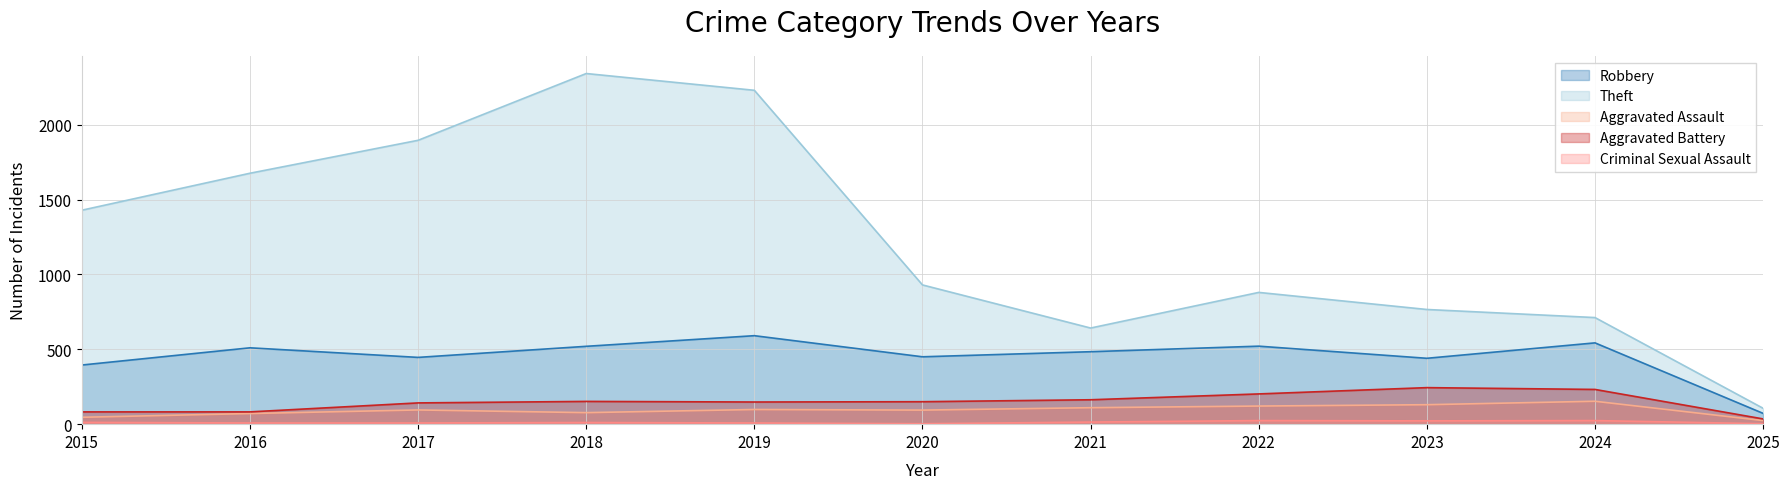

Reading left to right, transcribe all the data shown in this chart.

Robbery: 395	510	446	520	591	450	484	521	440	543	72
Theft: 1429	1676	1896	2342	2230	930	642	880	766	712	106
Aggravated Assault: 46	71	95	77	98	94	110	121	130	153	24
Aggravated Battery: 82	82	142	152	148	150	163	202	244	232	35
Criminal Sexual Assault: 12	8	8	11	8	3	14	24	22	24	3